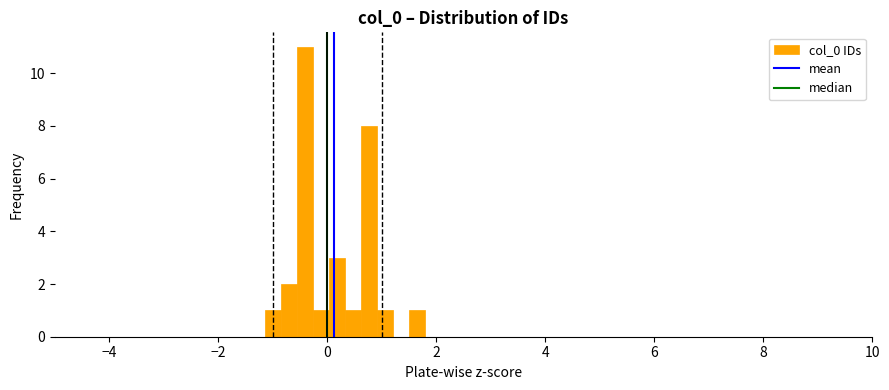

Around what value on the x-axis is the tallest bar? Give the approximate position of its centre, as read against the axis.

-0.4